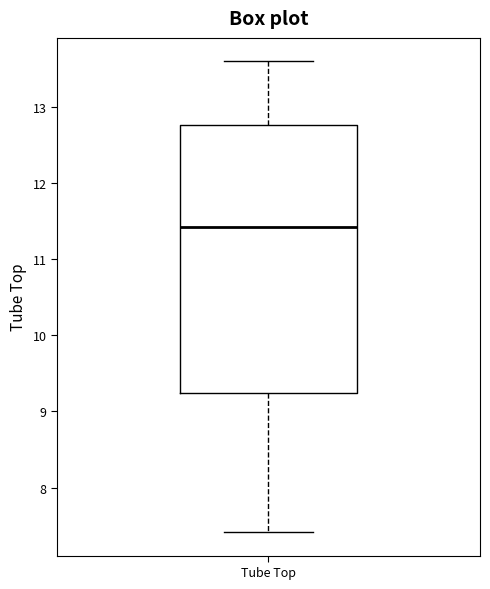

Transcribe this box plot: give where the median line is, the range the box spans, and where the two whiskers end, as read against the y-axis. The values are not printed on the chart, so give them approximately, as read against the axis.

median 11.4, box 9.2 to 12.8, whiskers 7.4 to 13.6